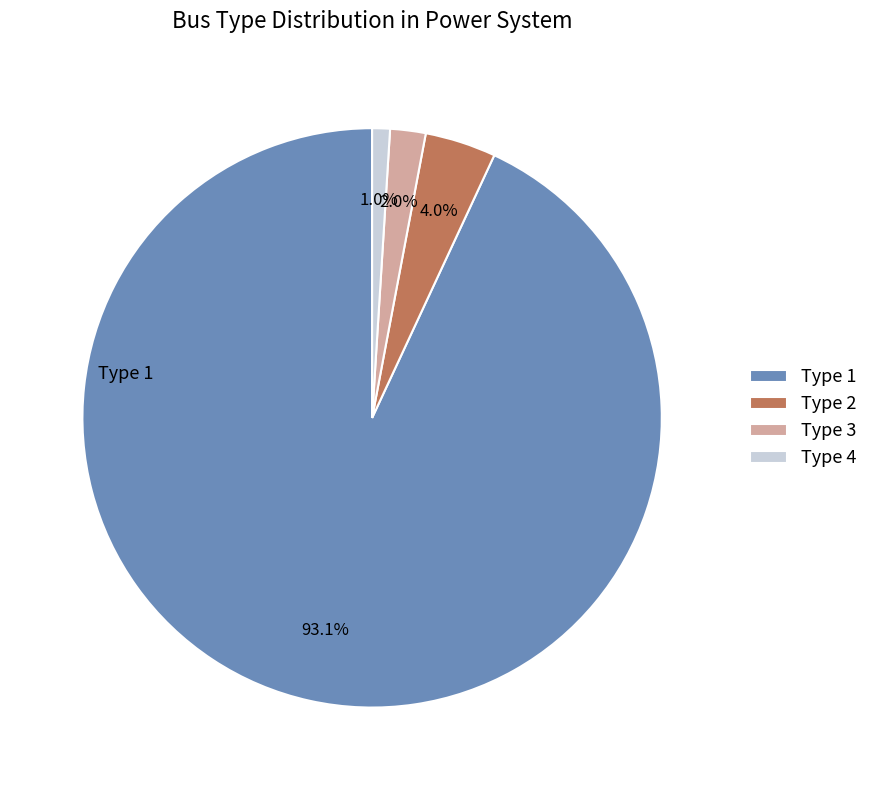

Which category has the smallest portion of the pie?

Type 4